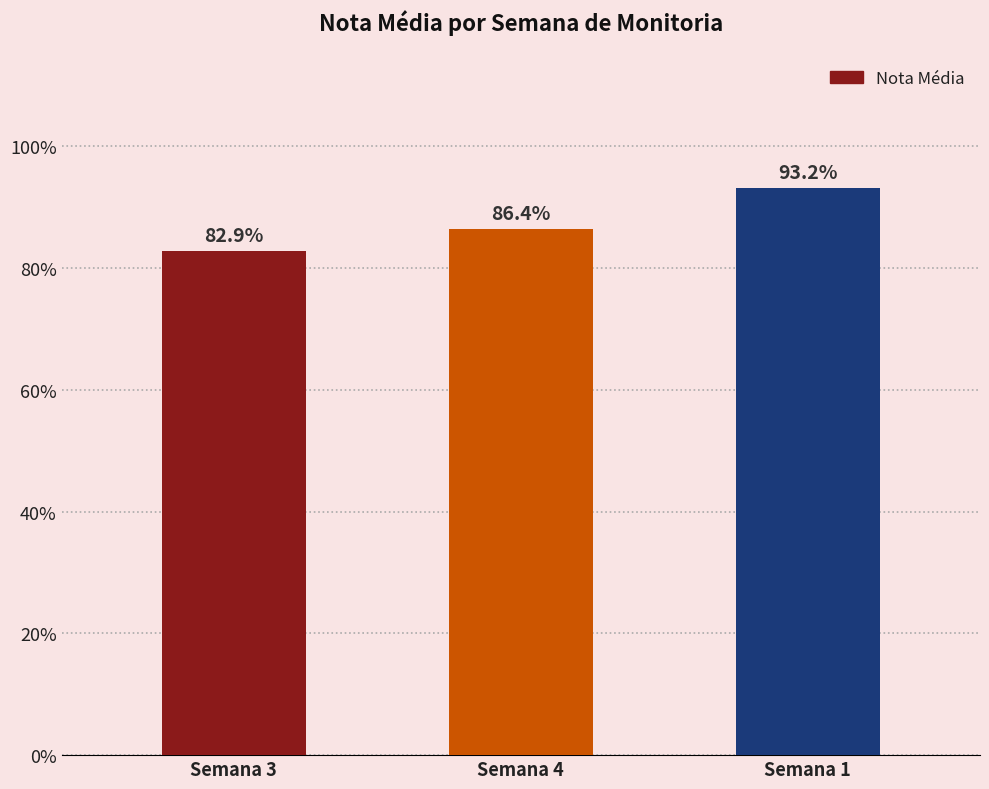

Reading left to right, list all the values displayed in this chart.

Semana 3=0.8	Semana 4=0.9	Semana 1=0.9